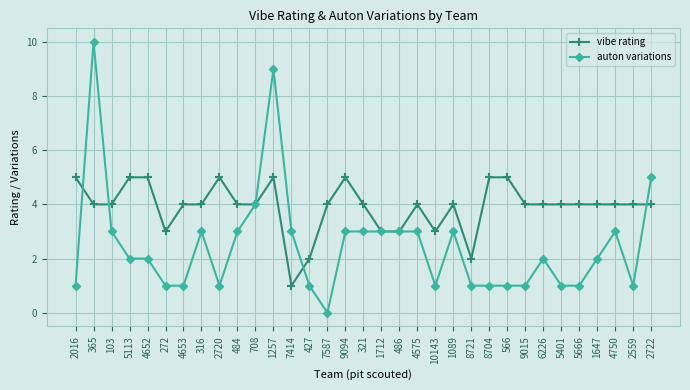

Is the value of vibe rating at 7587 greater than the value of auton variations at 1257?

No